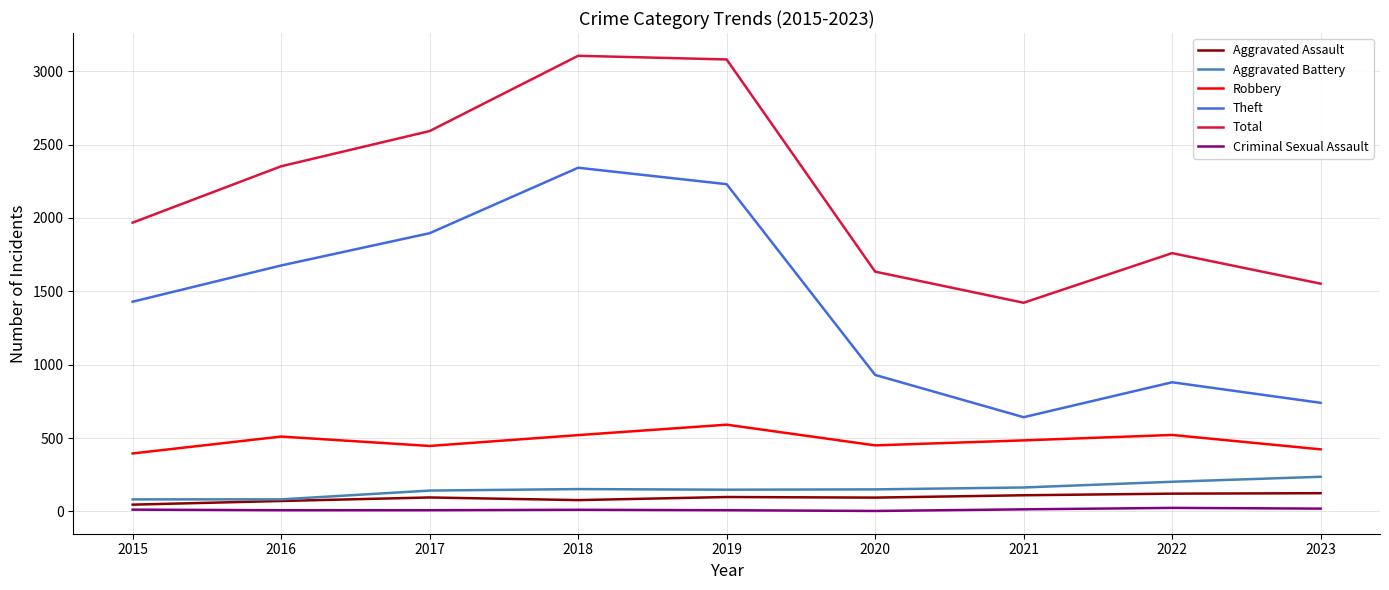

What are all the series names shown in the legend?

Aggravated Assault, Aggravated Battery, Robbery, Theft, Total, Criminal Sexual Assault